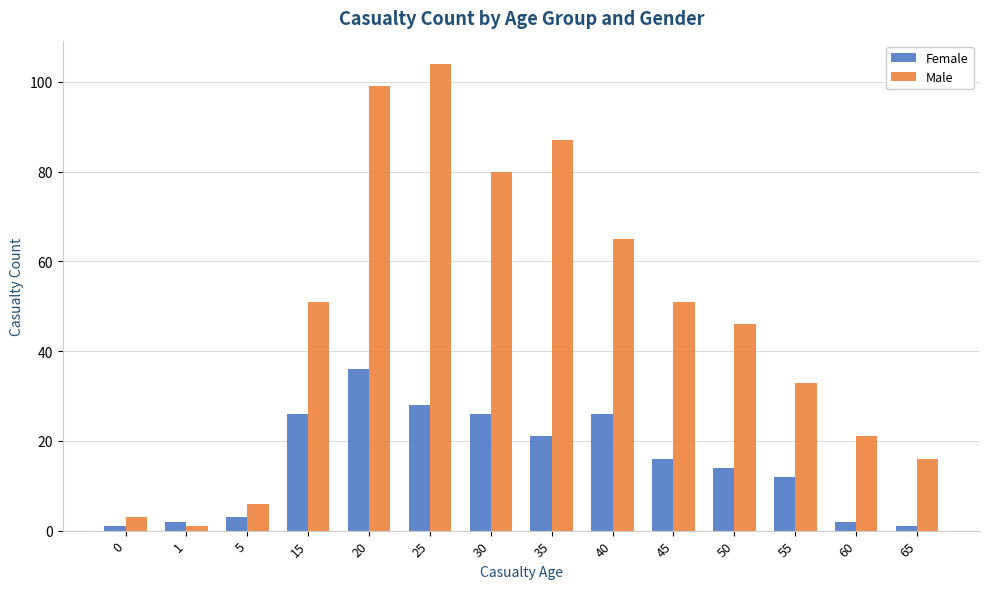

What is the average value of the Male series?

47